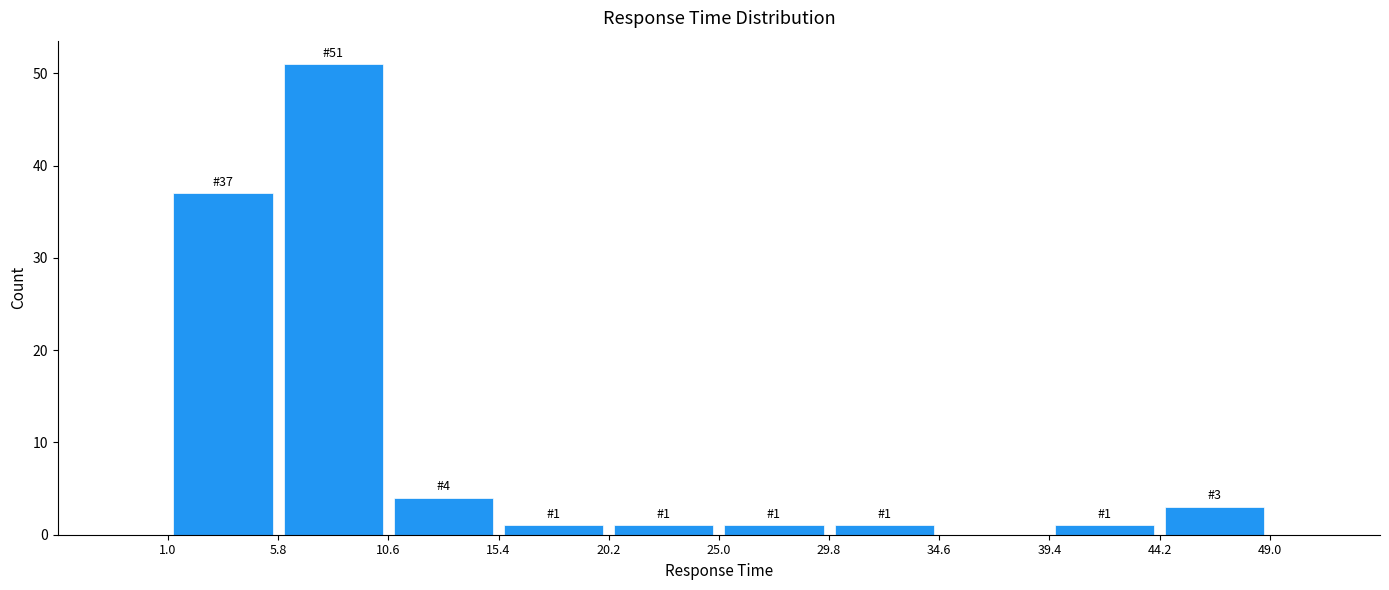

Which range on the x-axis has the tallest bar?

5.8 to 10.6